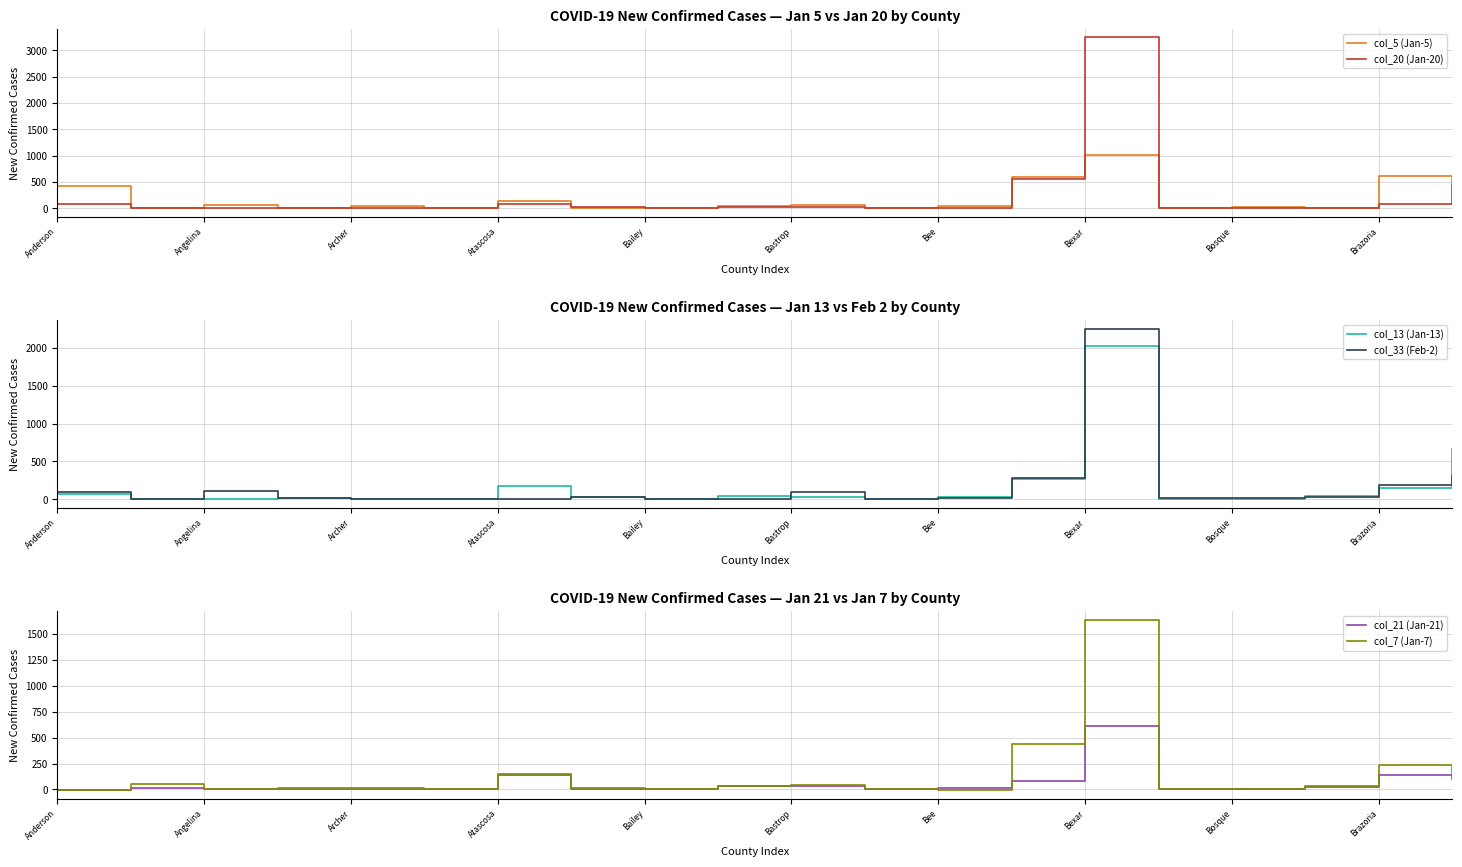

What is the sum of all col_21 (Jan-21) values?

1182